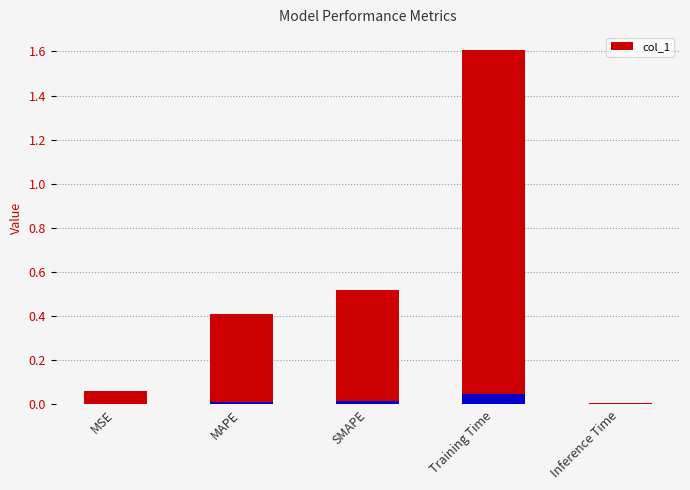

Reading left to right, what are all the values shown in this chart?

MSE=0.1	MAPE=0.4	SMAPE=0.5	Training Time=1.6	Inference Time=0.0